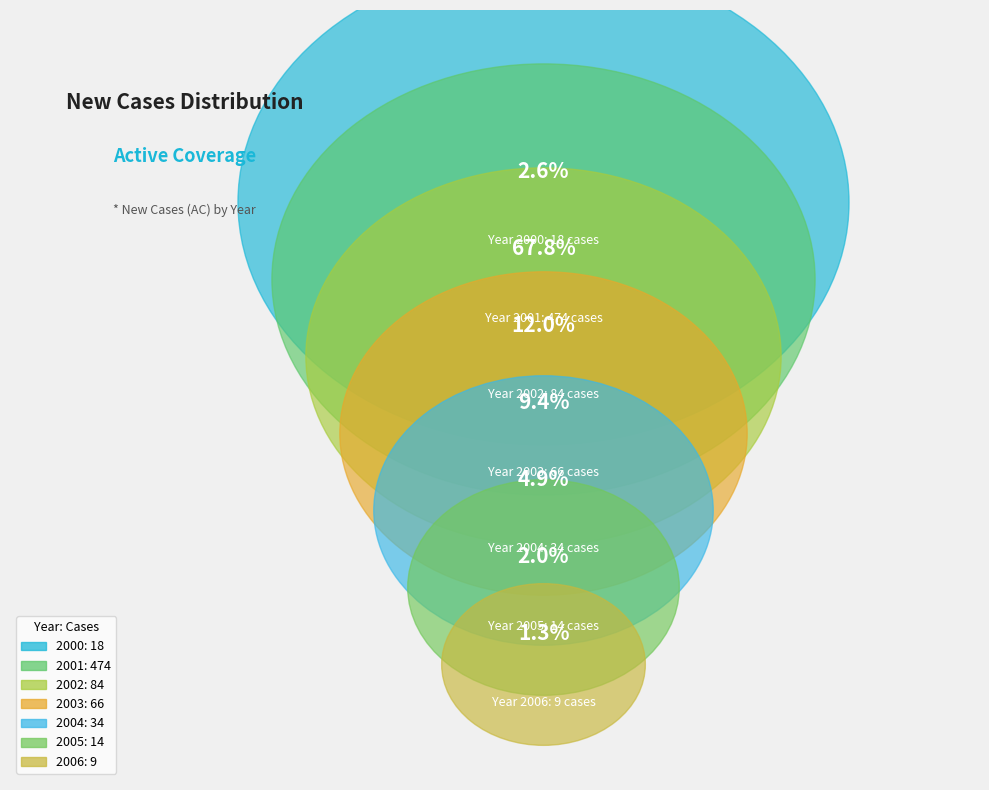

Does any single category account for the majority?

Yes